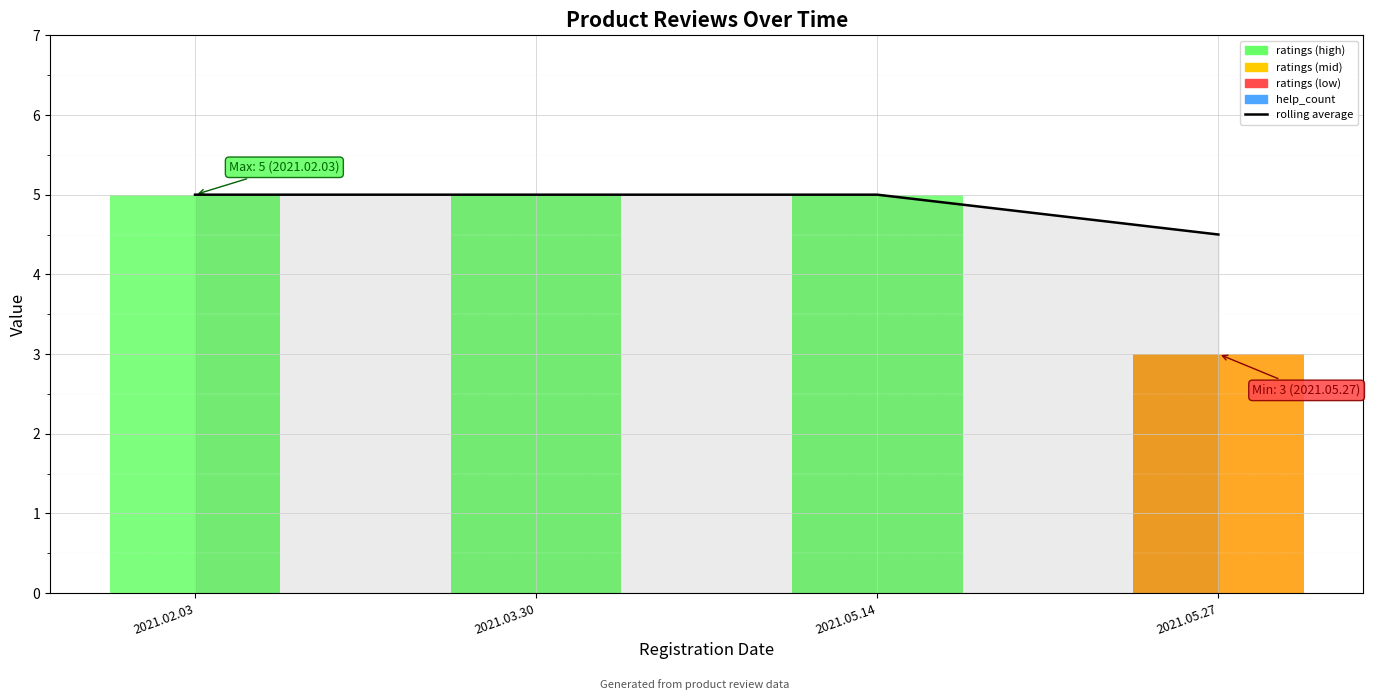

The 7-day rolling average series shows 7.9 at 2021.05.27. True or false?

False